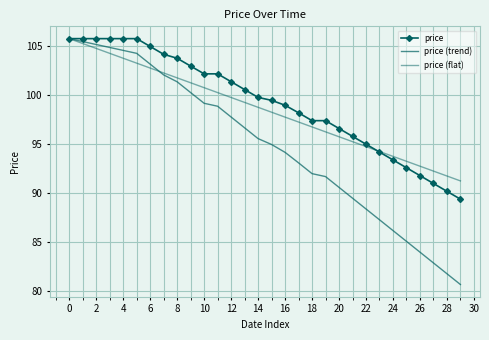

Which category has the lowest value in the price (trend) series?

29